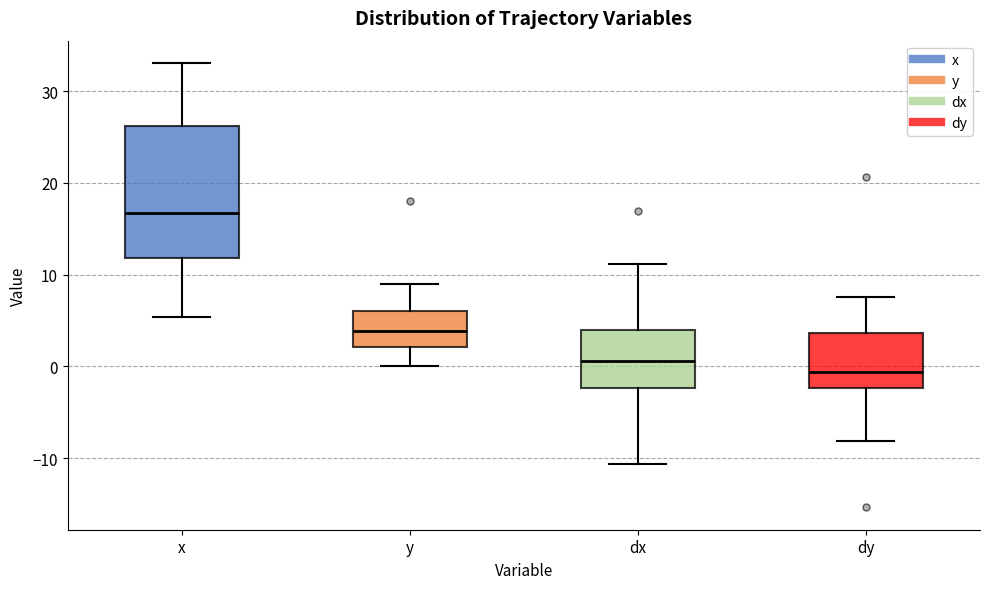

Which box is the tallest, from its lower edge to its upper edge?

x